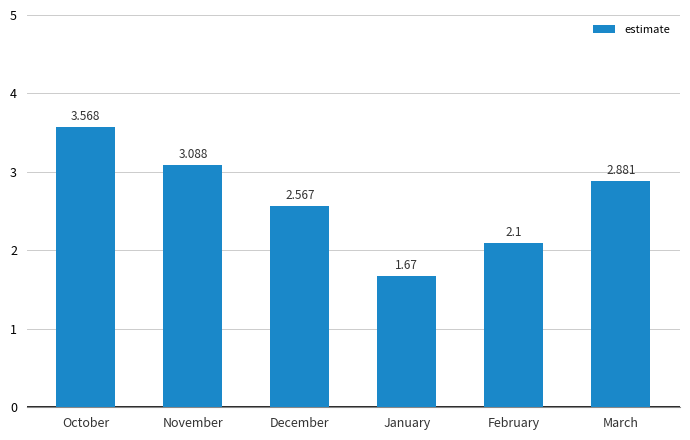

List the labels in order of value, smallest first.

January, February, December, March, November, October